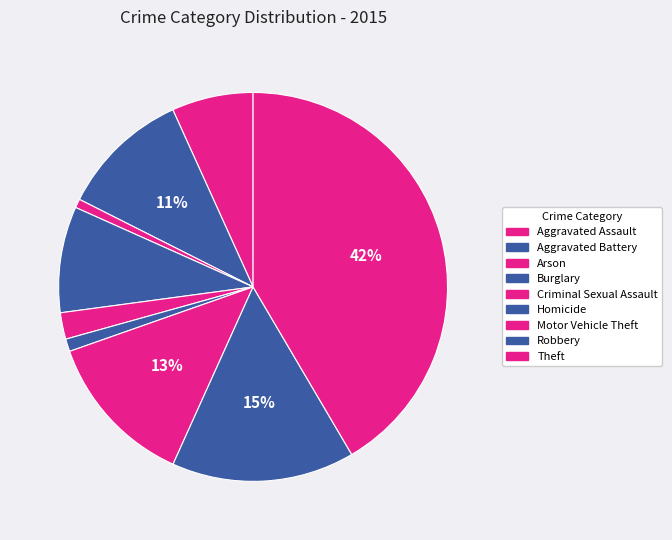

Count the number of slices in the pie.

9